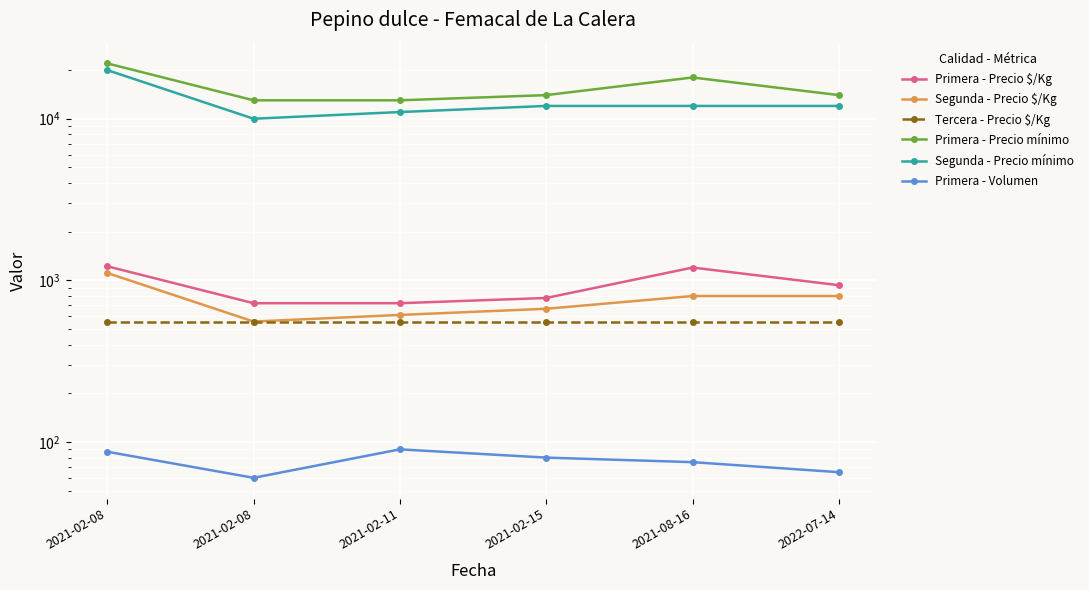

Which has a higher value, 2022-07-14 or 2021-08-16?

2021-08-16